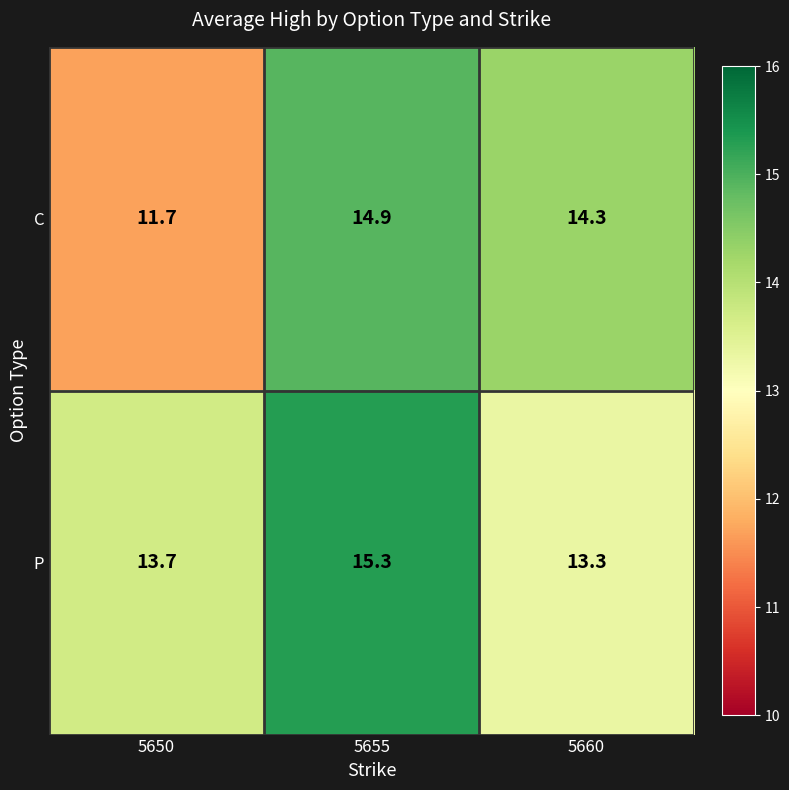

What is the difference between the maximum and minimum values in the P series?

2.0